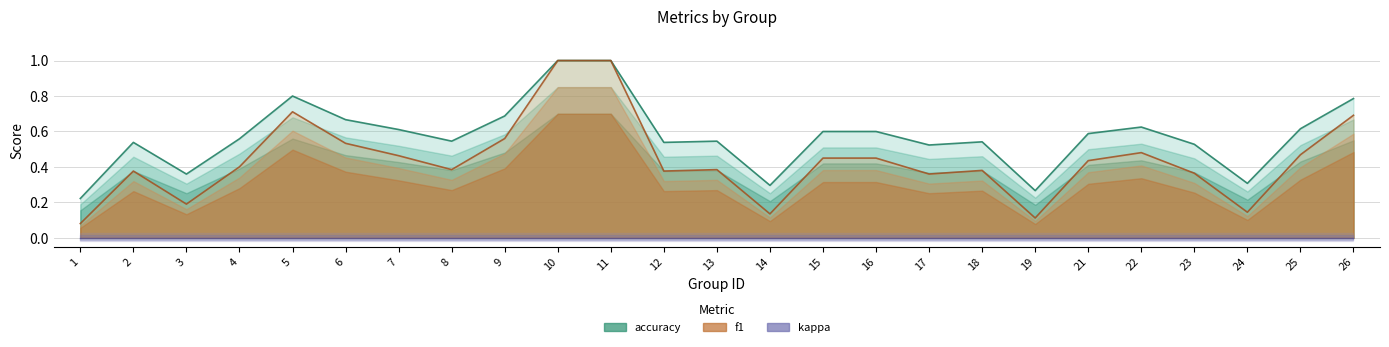

At how many categories does at least one series exceed 0?

25